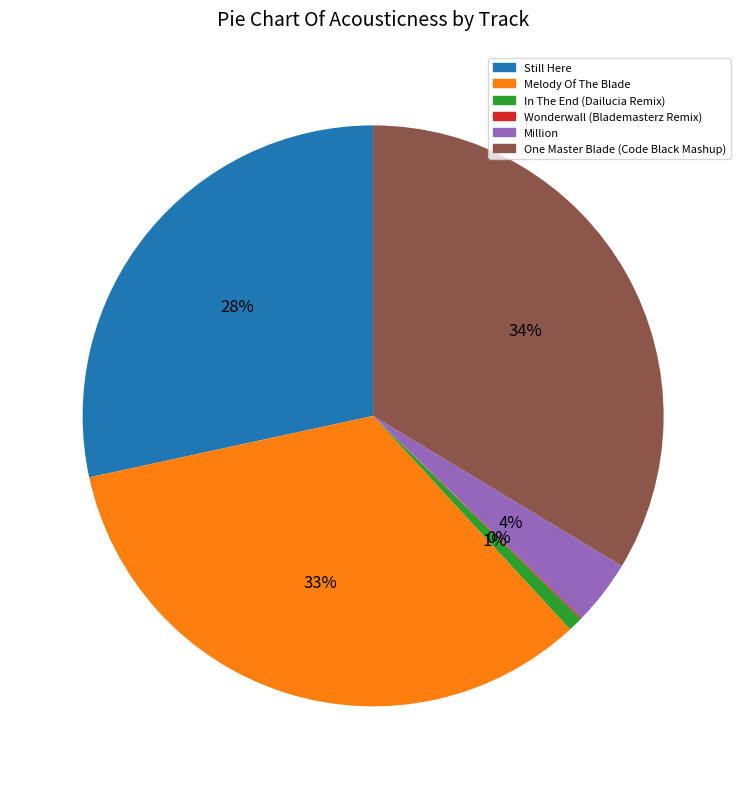

To the nearest percent, what is the difference between the One Master Blade (Code Black Mashup) and In The End (Dailucia Remix) slice percentages?

33%